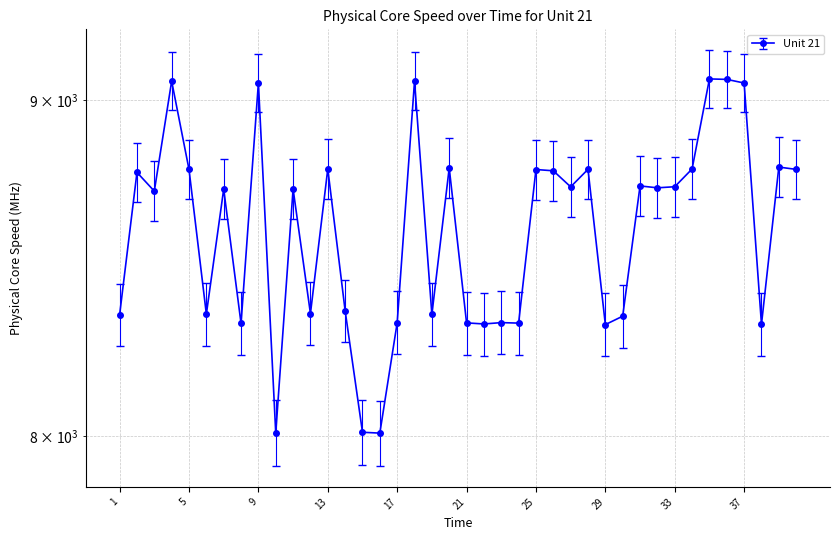

The value at 19 is 8348.0. True or false?

True